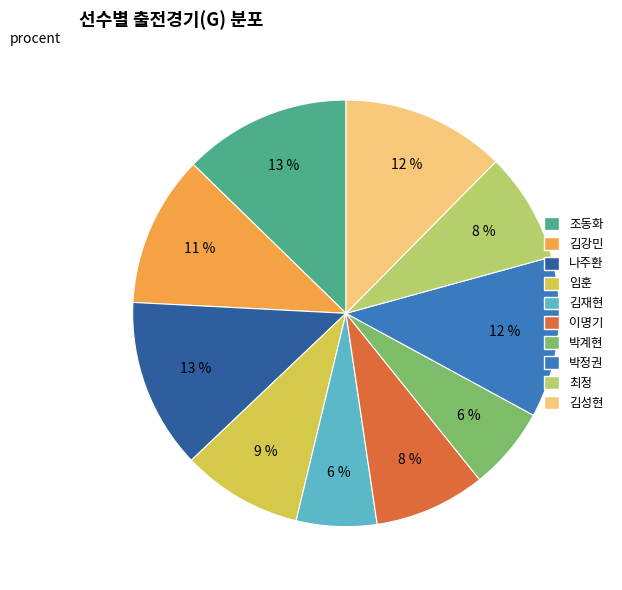

To the nearest percent, what is the combined percentage of 이명기 and 조동화?

21%